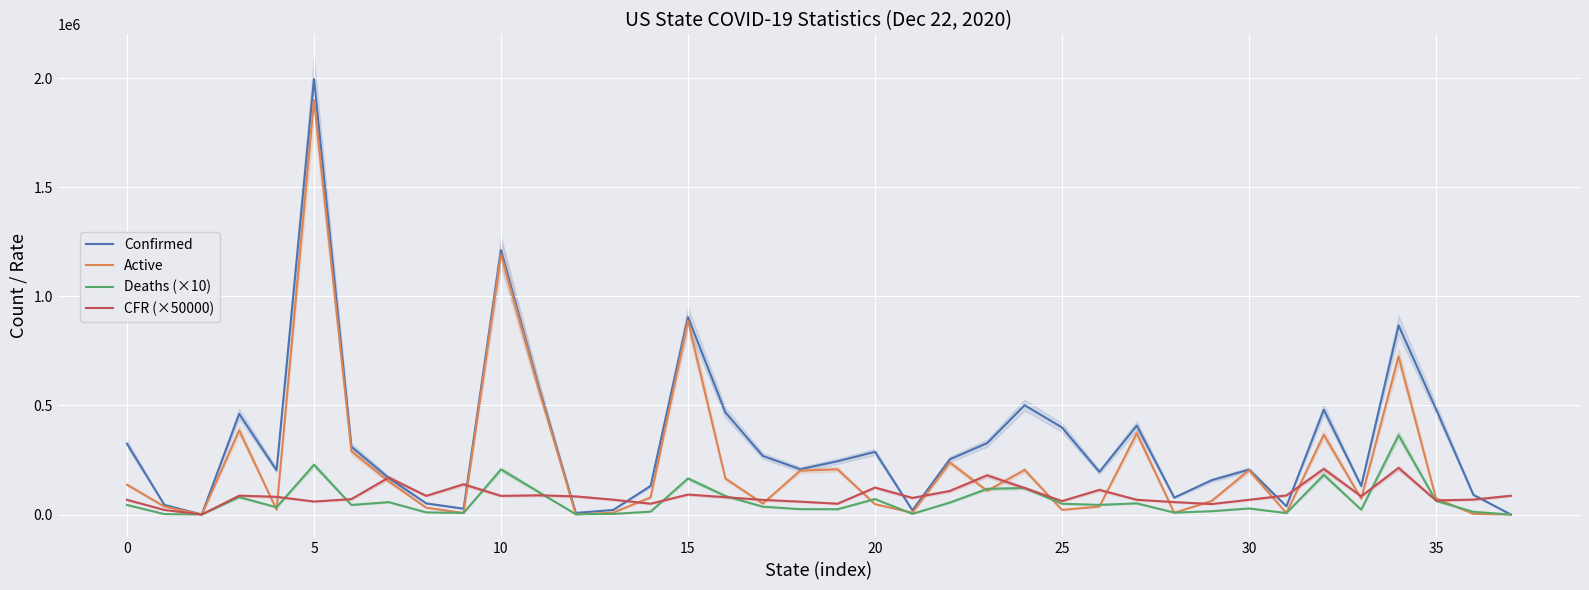

Reading left to right, extract all data points from this chart.

Confirmed: 324832.0	44050.0	0.0	461345.0	203107.0	1997263.0	311036.0	167377.0	51056.0	26740.0	1212581.0	591438.0	7211.0	20881.0	130877.0	905069.0	468219.0	268736.0	207542.0	244296.0	287261.0	19285.0	253073.0	327374.0	501115.0	399311.0	195500.0	407876.0	77324.0	157103.0	205884.0	37715.0	480661.0	130808.0	866888.0	483647.0	90116.0	116.0
Active: 136818.0	36674.0	0.0	385639.0	22183.0	1901050.0	290150.0	151901.0	31334.0	6931.0	1191901.0	581039.0	431.0	8469.0	78626.0	888542.0	165099.0	50407.0	201152.0	207180.0	47429.0	8155.0	238474.0	108772.0	204231.0	21079.0	36420.0	372860.0	8003.0	61952.0	203099.0	6688.0	365794.0	72825.0	724702.0	73919.0	2650.0	85.0
Deaths (×10): 43890.0	1840.0	0.0	79720.0	32950.0	227950.0	43780.0	56760.0	9730.0	7420.0	206800.0	103990.0	1200.0	2820.0	13010.0	165270.0	84870.0	35880.0	24630.0	24120.0	71070.0	2930.0	54710.0	117590.0	121530.0	49310.0	44110.0	51170.0	8810.0	15110.0	27850.0	6560.0	182230.0	21800.0	363890.0	62400.0	12330.0	20.0
CFR (×50000): 67500.0	21000.0	0.0	86500.0	81000.0	59500.0	70500.0	169500.0	85500.0	138500.0	85500.0	88000.0	83000.0	68000.0	49500.0	91500.0	79500.0	67000.0	59000.0	49500.0	123500.0	76000.0	108000.0	179500.0	121500.0	61500.0	113000.0	67500.0	57000.0	48000.0	67500.0	87500.0	209000.0	83500.0	213500.0	64500.0	68500.0	86000.0